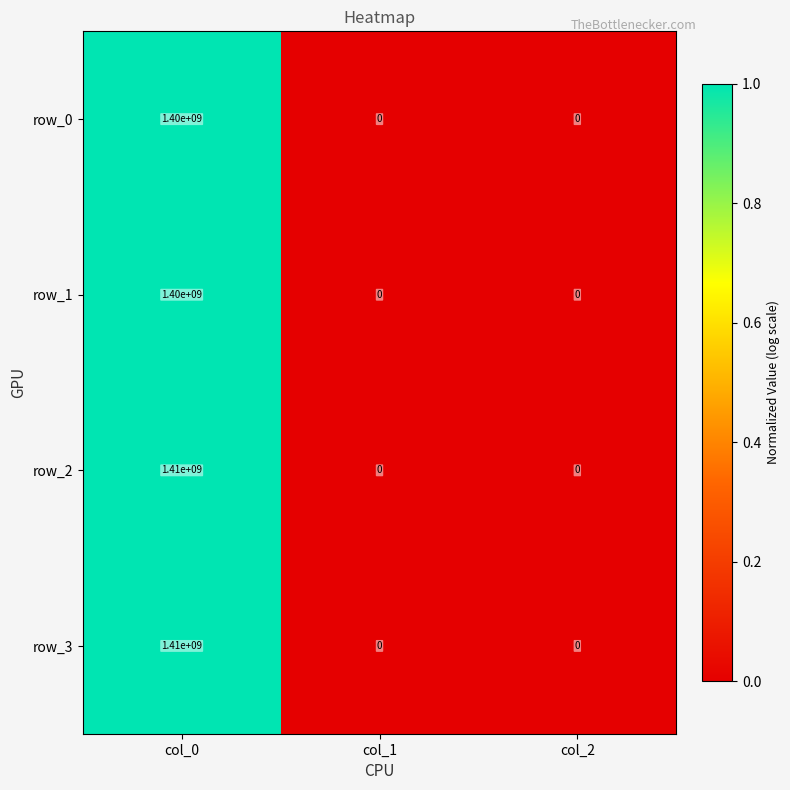

Is it true that row_2 equals 1410000000 at col_0?

True